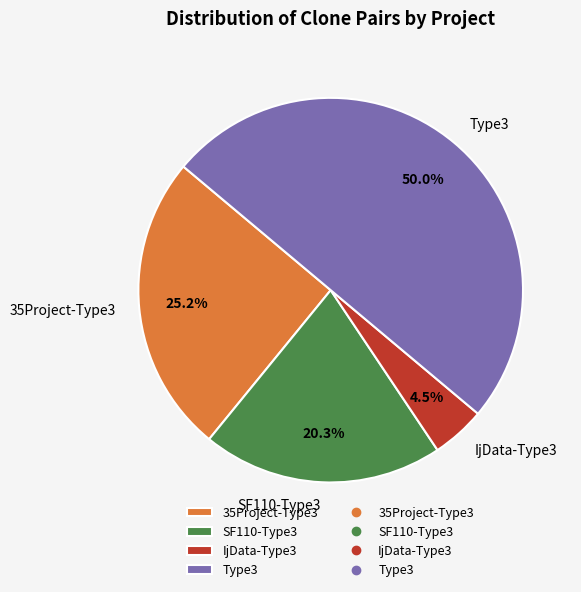

Rank the categories by value from lowest to highest.

IjData-Type3, SF110-Type3, 35Project-Type3, Type3